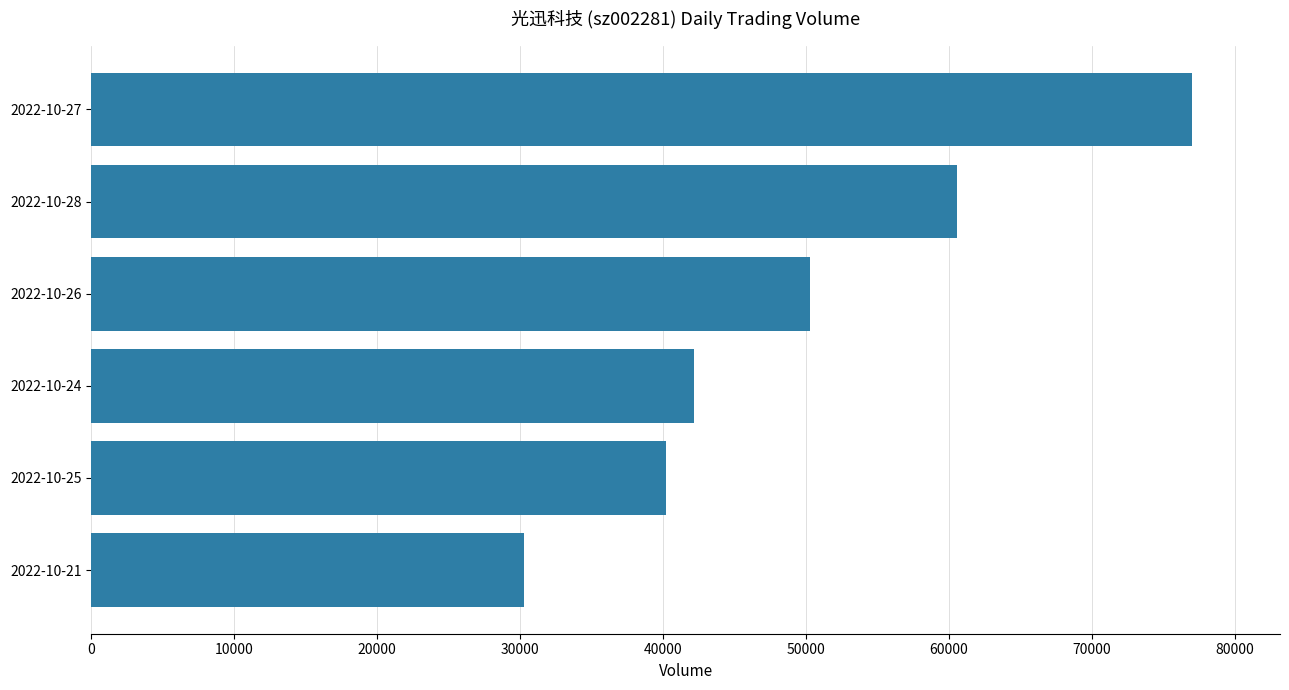

Rank the categories by value from lowest to highest.

2022-10-21, 2022-10-25, 2022-10-24, 2022-10-26, 2022-10-28, 2022-10-27